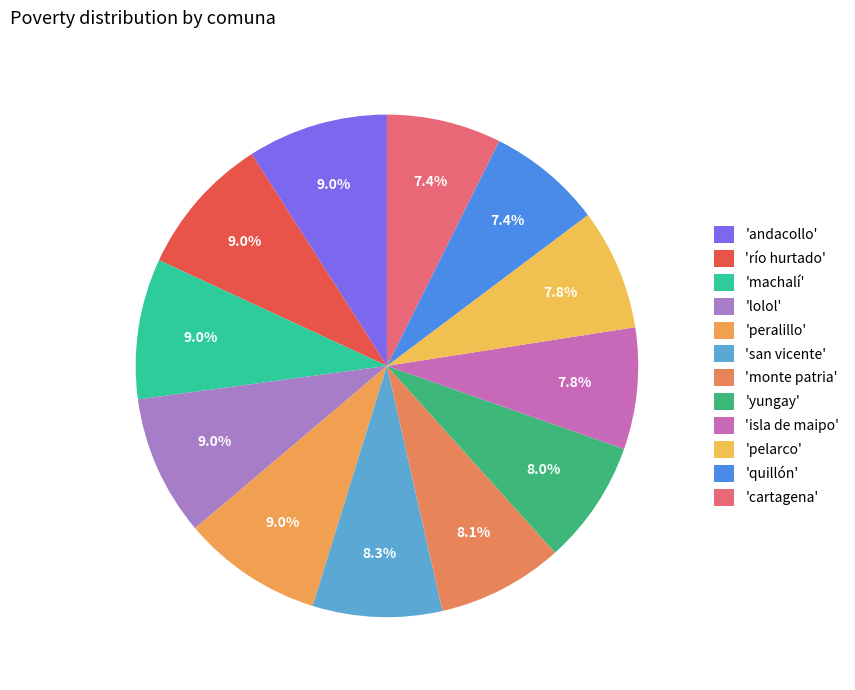

How many segments does this pie chart have?

12